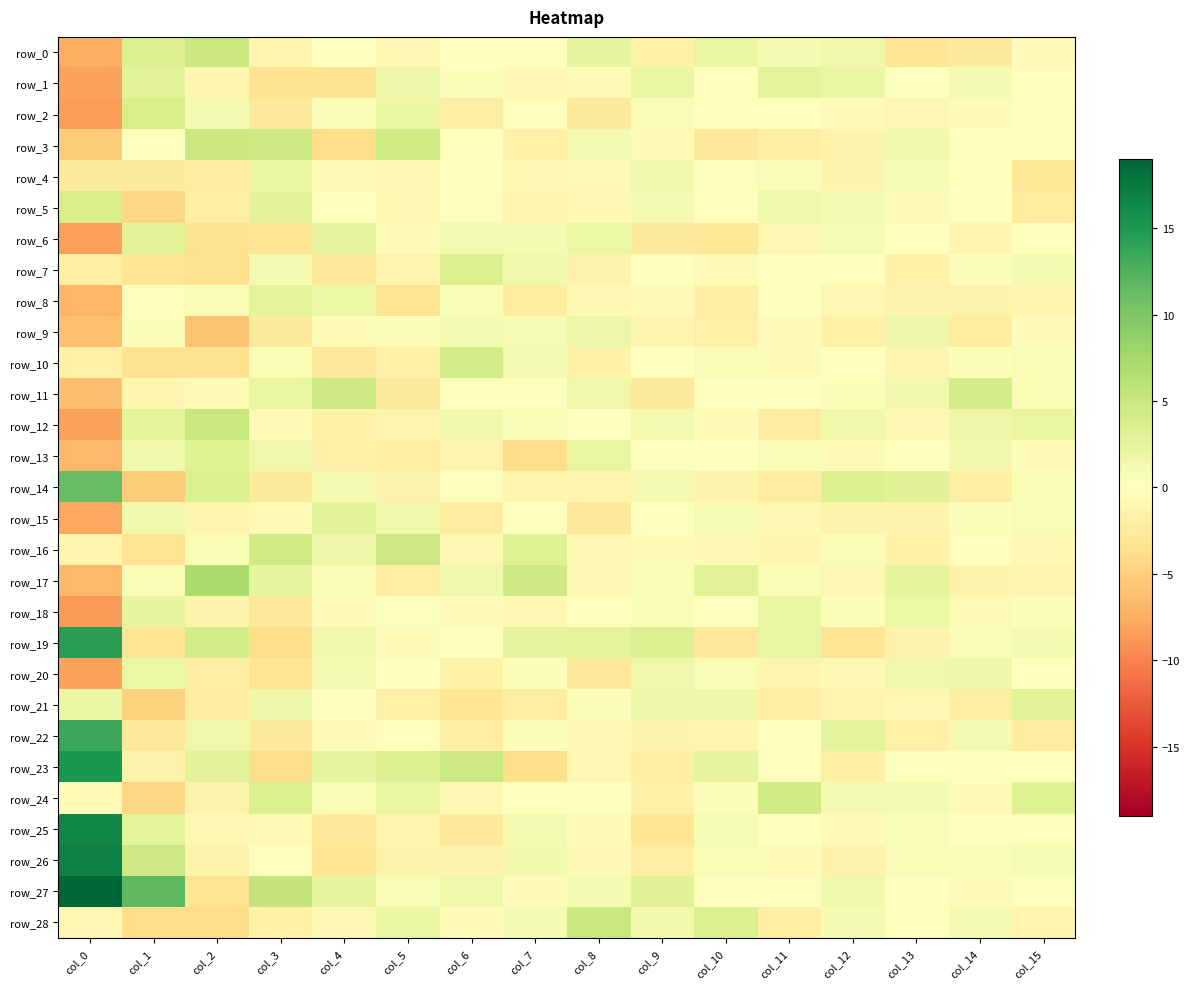

Reading left to right, list all the values displayed in this chart.

row_0: col_0=-7.5	col_1=3.3	col_2=4.8	col_3=-1.1	col_4=0.1	col_5=-0.8	col_6=-0.1	col_7=-0.1	col_8=2.3	col_9=-1.6	col_10=2.2	col_11=1.0	col_12=1.5	col_13=-3.0	col_14=-2.4	col_15=-0.3
row_1: col_0=-8.3	col_1=2.8	col_2=-1.1	col_3=-3.4	col_4=-3.3	col_5=1.7	col_6=0.4	col_7=-0.7	col_8=-0.4	col_9=2.0	col_10=-0.2	col_11=2.7	col_12=2.0	col_13=0.2	col_14=1.0	col_15=-0.2
row_2: col_0=-8.5	col_1=3.9	col_2=1.0	col_3=-2.8	col_4=0.5	col_5=2.0	col_6=-2.1	col_7=-0.2	col_8=-2.4	col_9=0.5	col_10=0.2	col_11=-0.1	col_12=-0.3	col_13=-1.0	col_14=-0.6	col_15=0.0
row_3: col_0=-5.2	col_1=0.2	col_2=4.8	col_3=4.5	col_4=-3.9	col_5=4.3	col_6=0.1	col_7=-1.5	col_8=1.2	col_9=-0.7	col_10=-2.8	col_11=-1.8	col_12=-1.4	col_13=1.5	col_14=0.3	col_15=-0.0
row_4: col_0=-2.4	col_1=-2.4	col_2=-2.1	col_3=2.0	col_4=-0.3	col_5=-0.9	col_6=-0.3	col_7=-0.9	col_8=-0.7	col_9=1.4	col_10=0.2	col_11=0.6	col_12=-1.5	col_13=0.8	col_14=0.1	col_15=-2.9
row_5: col_0=3.9	col_1=-4.4	col_2=-2.0	col_3=2.7	col_4=-0.0	col_5=-0.9	col_6=-0.2	col_7=-1.2	col_8=-0.9	col_9=1.1	col_10=-0.2	col_11=1.5	col_12=0.9	col_13=-0.4	col_14=-0.1	col_15=-2.3
row_6: col_0=-8.4	col_1=2.9	col_2=-3.3	col_3=-3.2	col_4=2.5	col_5=-0.5	col_6=1.0	col_7=1.0	col_8=1.8	col_9=-2.5	col_10=-2.9	col_11=-1.0	col_12=0.8	col_13=-0.0	col_14=-1.1	col_15=0.1
row_7: col_0=-1.9	col_1=-3.0	col_2=-3.5	col_3=1.0	col_4=-2.5	col_5=-1.3	col_6=3.4	col_7=1.3	col_8=-1.4	col_9=0.1	col_10=-0.4	col_11=-0.1	col_12=0.1	col_13=-1.5	col_14=0.4	col_15=0.9
row_8: col_0=-6.9	col_1=0.3	col_2=0.7	col_3=2.7	col_4=1.8	col_5=-3.2	col_6=0.6	col_7=-2.3	col_8=-0.9	col_9=-0.3	col_10=-1.9	col_11=-0.1	col_12=-1.0	col_13=-1.5	col_14=-1.4	col_15=-1.3
row_9: col_0=-6.2	col_1=0.4	col_2=-5.8	col_3=-2.4	col_4=-0.4	col_5=0.4	col_6=0.9	col_7=0.9	col_8=1.7	col_9=-1.2	col_10=-1.7	col_11=-0.3	col_12=-1.7	col_13=1.7	col_14=-2.3	col_15=-0.4
row_10: col_0=-1.7	col_1=-3.3	col_2=-3.4	col_3=0.6	col_4=-2.6	col_5=-1.6	col_6=4.0	col_7=0.9	col_8=-1.5	col_9=-0.1	col_10=0.5	col_11=-0.5	col_12=0.1	col_13=-1.3	col_14=0.4	col_15=0.6
row_11: col_0=-6.3	col_1=-1.1	col_2=-0.3	col_3=2.2	col_4=4.6	col_5=-2.4	col_6=0.0	col_7=0.2	col_8=1.6	col_9=-2.4	col_10=0.1	col_11=0.1	col_12=0.3	col_13=1.3	col_14=4.0	col_15=0.7
row_12: col_0=-8.3	col_1=2.6	col_2=5.1	col_3=-0.7	col_4=-1.6	col_5=-1.2	col_6=1.4	col_7=0.5	col_8=-0.1	col_9=1.0	col_10=-0.4	col_11=-2.2	col_12=1.6	col_13=-1.0	col_14=1.7	col_15=2.2
row_13: col_0=-6.8	col_1=1.4	col_2=3.2	col_3=1.6	col_4=-1.7	col_5=-2.0	col_6=-1.3	col_7=-3.8	col_8=2.1	col_9=-0.2	col_10=0.1	col_11=0.5	col_12=-0.7	col_13=0.0	col_14=1.3	col_15=-0.5
row_14: col_0=11.3	col_1=-5.3	col_2=3.5	col_3=-2.4	col_4=1.1	col_5=-1.3	col_6=-0.2	col_7=-1.0	col_8=-1.1	col_9=1.1	col_10=-1.4	col_11=-2.1	col_12=3.5	col_13=3.1	col_14=-1.8	col_15=0.6
row_15: col_0=-7.9	col_1=1.3	col_2=-1.3	col_3=-0.7	col_4=2.7	col_5=1.6	col_6=-2.1	col_7=0.1	col_8=-2.6	col_9=0.2	col_10=0.8	col_11=-0.8	col_12=-1.4	col_13=-1.5	col_14=0.4	col_15=0.5
row_16: col_0=-1.2	col_1=-3.2	col_2=0.7	col_3=4.4	col_4=1.7	col_5=4.7	col_6=-0.8	col_7=3.1	col_8=-1.0	col_9=-0.5	col_10=-0.8	col_11=-1.1	col_12=0.7	col_13=-1.5	col_14=-0.2	col_15=-0.9
row_17: col_0=-6.8	col_1=0.6	col_2=7.0	col_3=2.2	col_4=0.5	col_5=-1.8	col_6=1.5	col_7=4.5	col_8=-0.8	col_9=0.5	col_10=2.8	col_11=0.6	col_12=-1.0	col_13=2.6	col_14=-1.4	col_15=-1.2
row_18: col_0=-8.6	col_1=2.3	col_2=-1.4	col_3=-2.6	col_4=-0.4	col_5=0.3	col_6=-0.3	col_7=-0.8	col_8=-0.0	col_9=0.7	col_10=0.2	col_11=2.2	col_12=0.4	col_13=1.8	col_14=-0.7	col_15=0.3
row_19: col_0=14.5	col_1=-3.0	col_2=4.1	col_3=-3.9	col_4=1.4	col_5=-0.4	col_6=-0.1	col_7=2.4	col_8=2.5	col_9=3.3	col_10=-2.8	col_11=2.2	col_12=-3.2	col_13=-1.4	col_14=0.7	col_15=1.0
row_20: col_0=-8.2	col_1=1.9	col_2=-1.8	col_3=-3.2	col_4=1.1	col_5=-0.1	col_6=-1.5	col_7=0.3	col_8=-2.6	col_9=1.6	col_10=0.6	col_11=-1.2	col_12=-0.8	col_13=1.5	col_14=1.8	col_15=-0.0
row_21: col_0=1.9	col_1=-4.8	col_2=-2.2	col_3=1.8	col_4=0.1	col_5=-1.6	col_6=-3.0	col_7=-2.0	col_8=0.4	col_9=1.7	col_10=1.8	col_11=-1.9	col_12=-1.3	col_13=-0.9	col_14=-2.0	col_15=2.9
row_22: col_0=13.6	col_1=-2.7	col_2=1.5	col_3=-2.5	col_4=-0.3	col_5=-0.2	col_6=-2.1	col_7=0.4	col_8=-0.8	col_9=-1.4	col_10=-1.2	col_11=0.2	col_12=2.5	col_13=-1.7	col_14=1.1	col_15=-2.2
row_23: col_0=15.2	col_1=-1.4	col_2=2.7	col_3=-3.8	col_4=2.3	col_5=3.3	col_6=4.7	col_7=-3.9	col_8=-1.0	col_9=-1.9	col_10=2.4	col_11=-0.1	col_12=-1.8	col_13=0.2	col_14=0.2	col_15=-0.1
row_24: col_0=-0.4	col_1=-4.3	col_2=-1.4	col_3=3.7	col_4=0.6	col_5=2.1	col_6=-0.9	col_7=-0.0	col_8=-0.1	col_9=-1.6	col_10=0.3	col_11=4.4	col_12=1.2	col_13=1.0	col_14=-0.4	col_15=3.2
row_25: col_0=16.4	col_1=2.6	col_2=-0.7	col_3=-0.7	col_4=-2.7	col_5=-1.3	col_6=-2.6	col_7=1.1	col_8=-0.4	col_9=-3.0	col_10=0.8	col_11=0.0	col_12=-0.7	col_13=0.5	col_14=-0.0	col_15=-0.3
row_26: col_0=16.8	col_1=4.7	col_2=-1.4	col_3=0.2	col_4=-3.1	col_5=-1.4	col_6=-1.4	col_7=1.3	col_8=-0.8	col_9=-2.0	col_10=0.5	col_11=-0.5	col_12=-1.3	col_13=0.5	col_14=0.5	col_15=0.8
row_27: col_0=19.0	col_1=11.7	col_2=-3.2	col_3=5.4	col_4=2.5	col_5=0.7	col_6=1.6	col_7=-0.4	col_8=1.0	col_9=3.0	col_10=-0.0	col_11=-0.2	col_12=1.5	col_13=0.1	col_14=-0.3	col_15=0.2
row_28: col_0=-0.9	col_1=-4.0	col_2=-3.9	col_3=-1.6	col_4=-0.8	col_5=2.1	col_6=-0.6	col_7=0.9	col_8=5.0	col_9=1.3	col_10=3.4	col_11=-2.0	col_12=0.9	col_13=0.1	col_14=0.9	col_15=-1.2